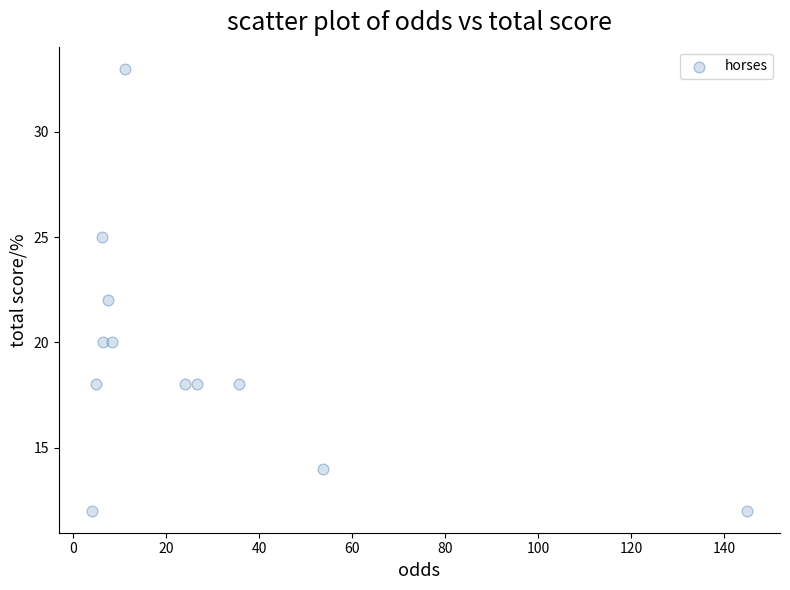

What is the average Y value?

19